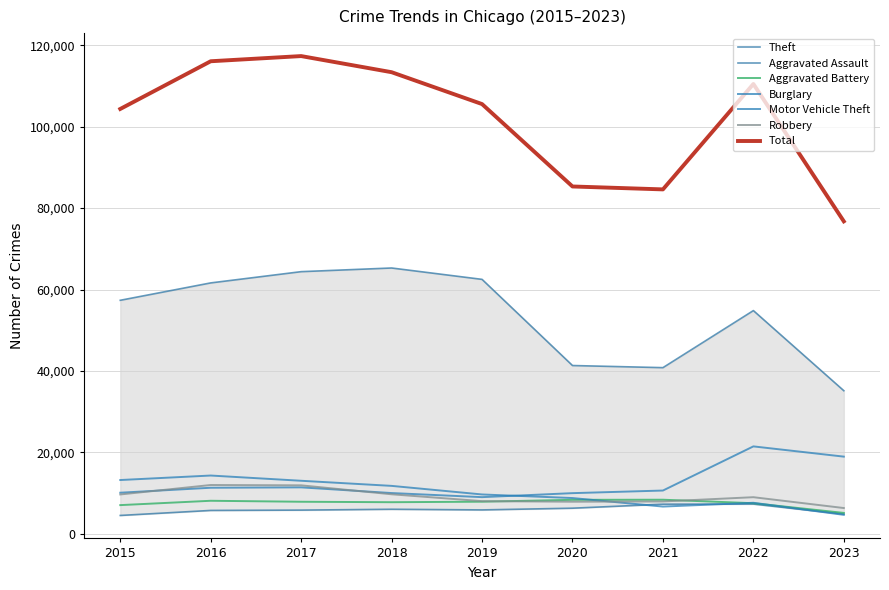

Where does the Theft series first go above 57350?

2016